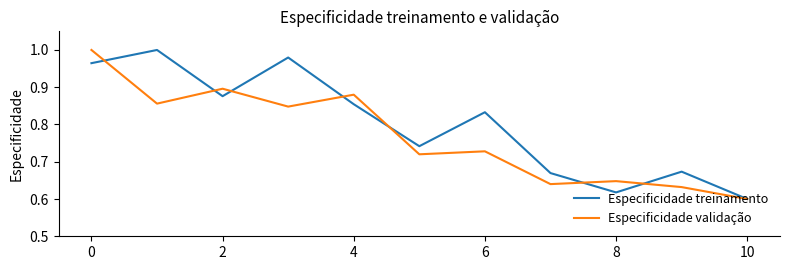

List the series in order of their overall mean, highest first.

Especificidade treinamento, Especificidade validação